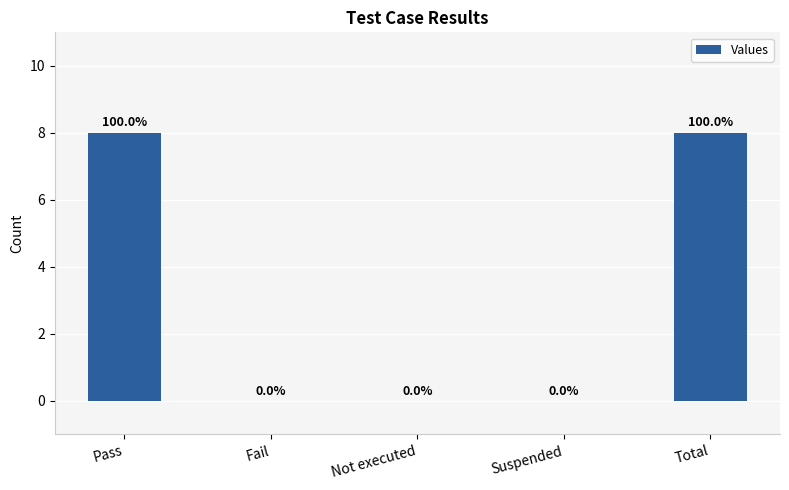

What is the average value?

3